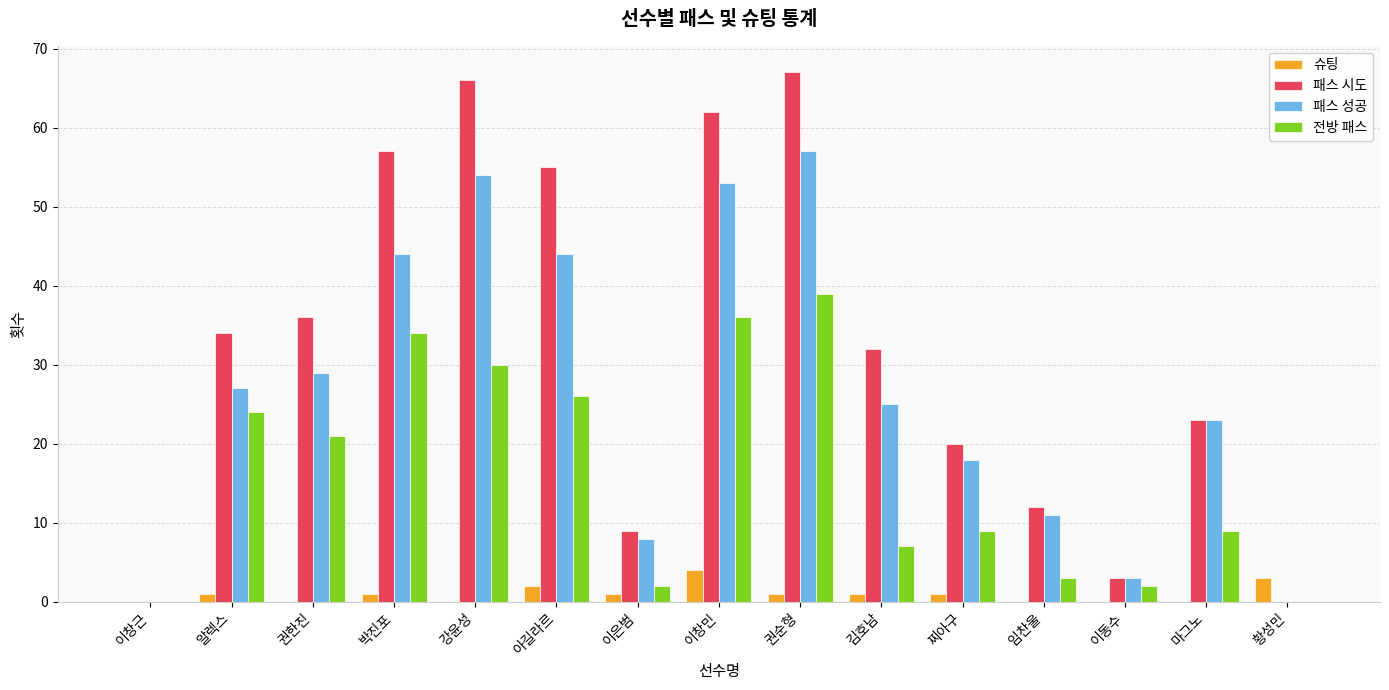

Is the value of 패스 성공 at 권순형 greater than the value of 전방 패스 at 황성민?

Yes